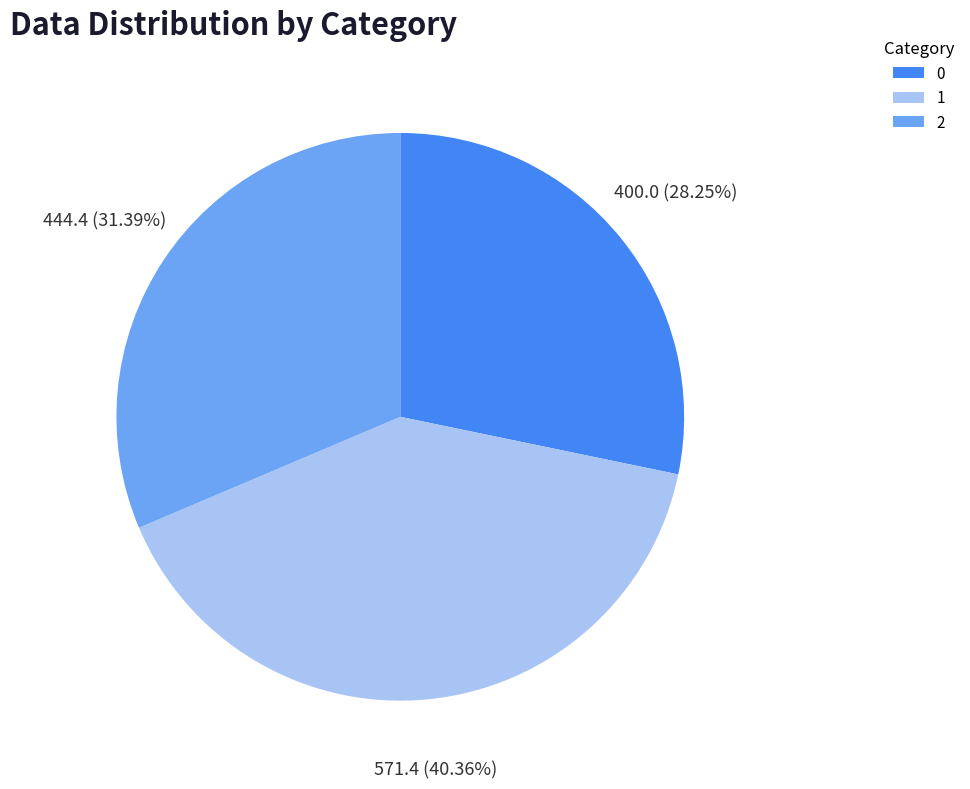

How much of the chart is everything except 2?

68.6%